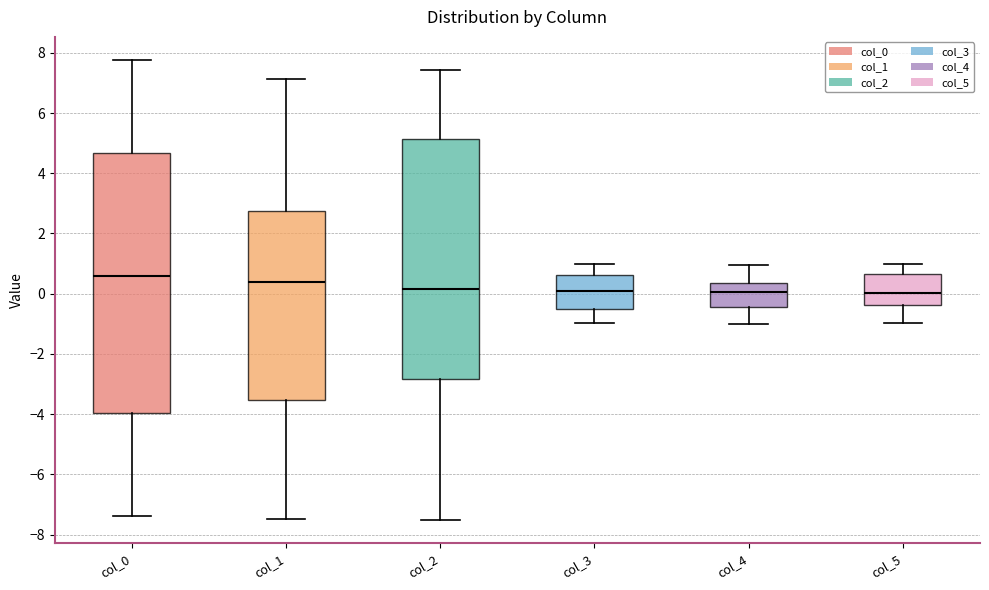

Reading left to right, transcribe this box plot: for each box, give where its median line is, the range the box spans, and where its two whiskers end, as read against the y-axis. The values are not printed on the chart, so give them approximately, as read against the axis.

col_0: median 0.6, box -4.0 to 4.6, whiskers -7.4 to 7.8
col_1: median 0.4, box -3.6 to 2.8, whiskers -7.4 to 7.2
col_2: median 0.2, box -2.8 to 5.2, whiskers -7.6 to 7.4
col_3: median 0.0, box -0.6 to 0.6, whiskers -1.0 to 1.0
col_4: median 0.0, box -0.4 to 0.4, whiskers -1.0 to 1.0
col_5: median 0.0, box -0.4 to 0.6, whiskers -1.0 to 1.0